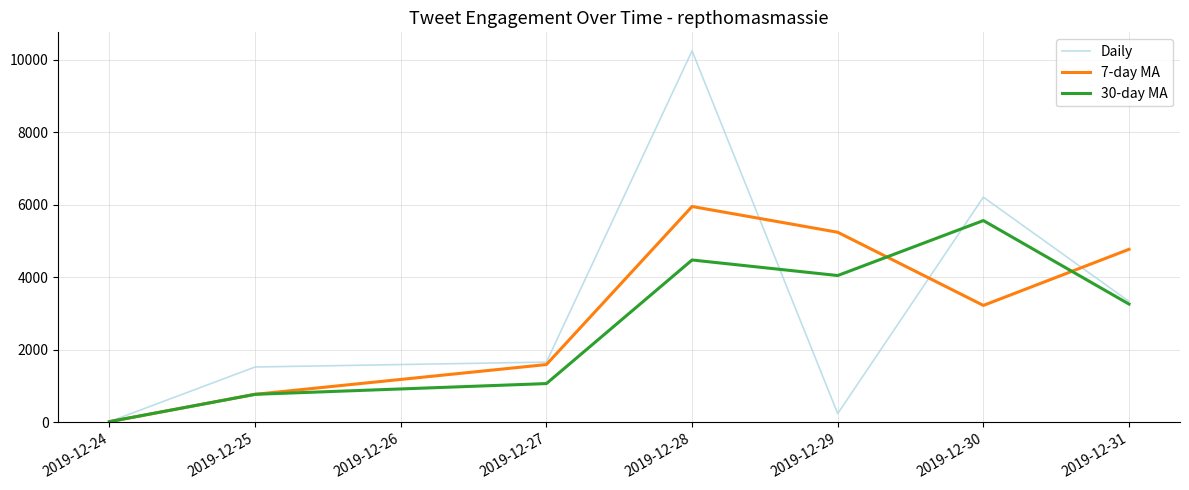

The value of 30-day MA at 2019-12-31 is 1082.5. True or false?

False